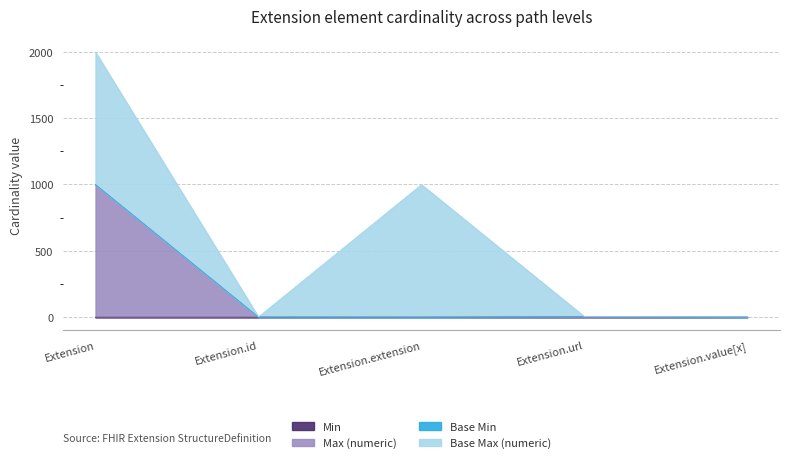

What is the label of the 4th point from the right?

Extension.id